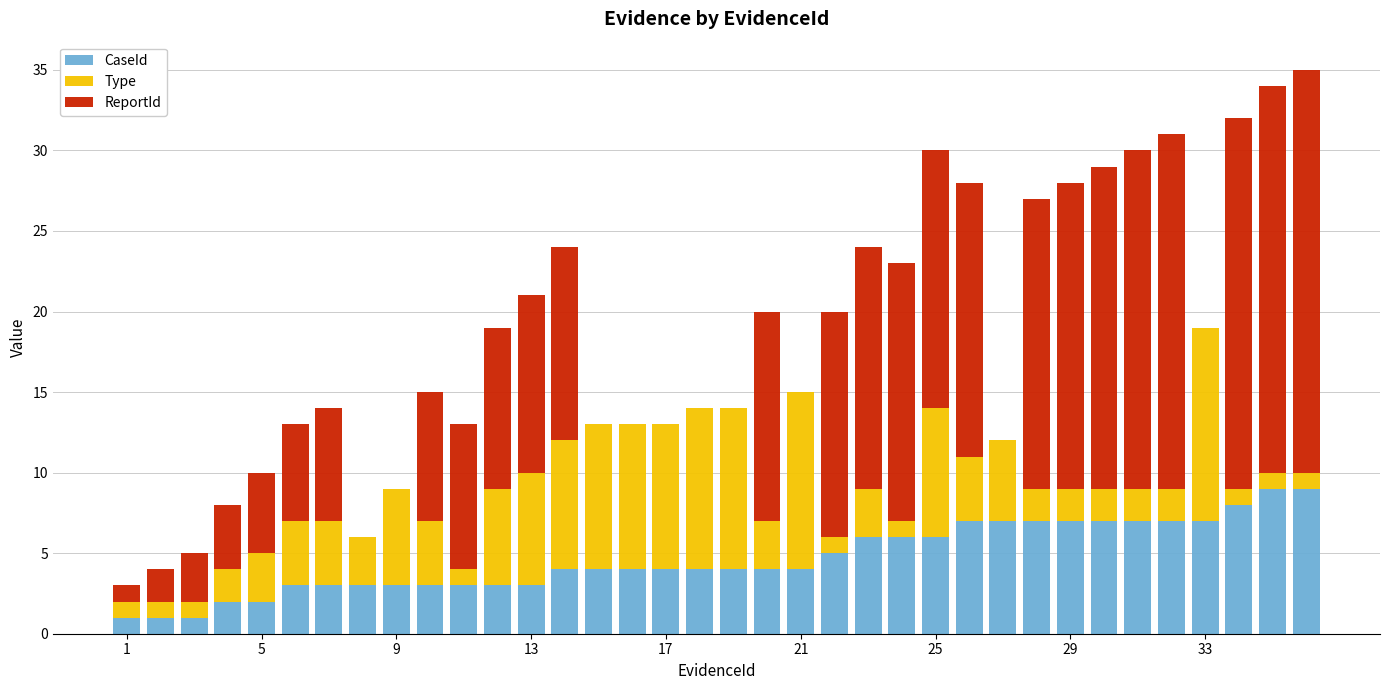

What are all the series names shown in the legend?

CaseId, Type, ReportId